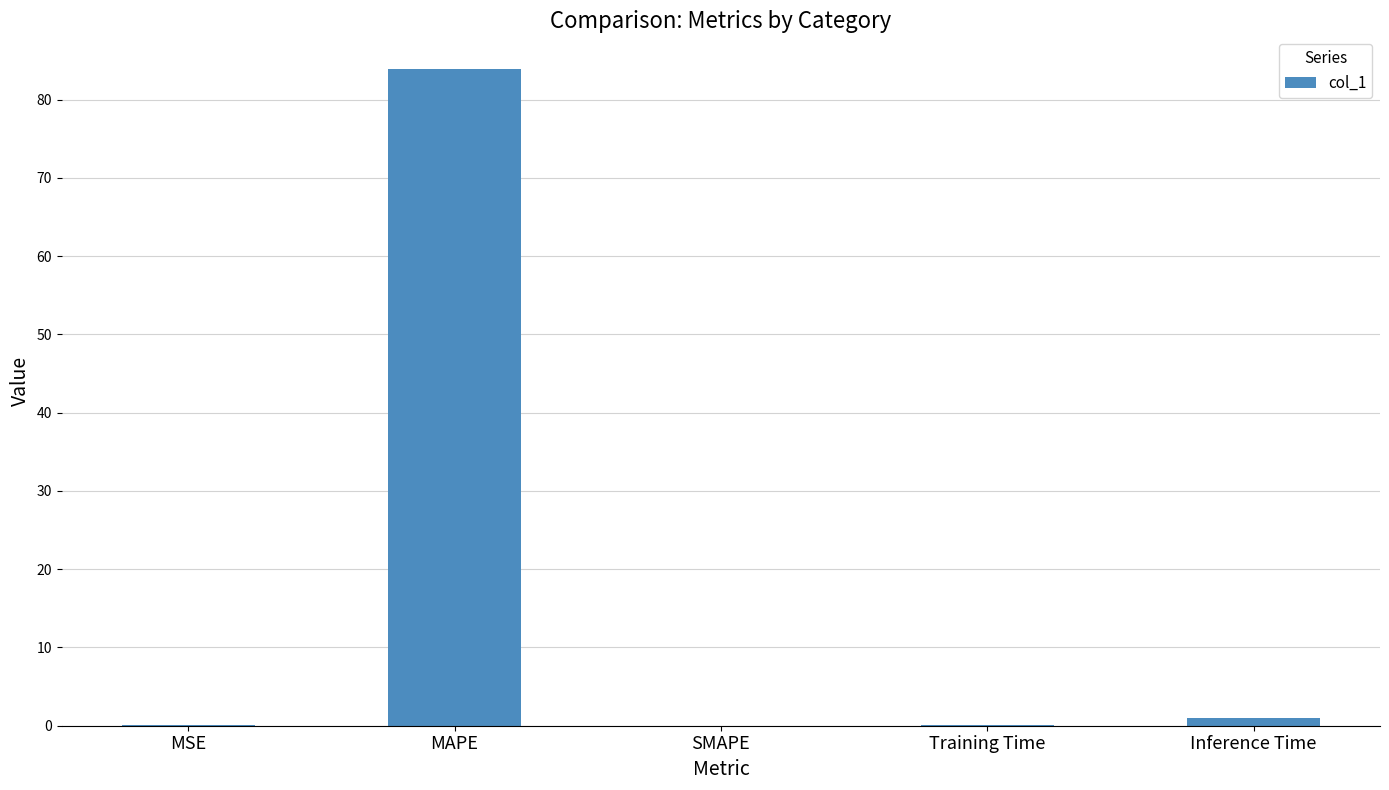

Count the number of data series in this chart.

1